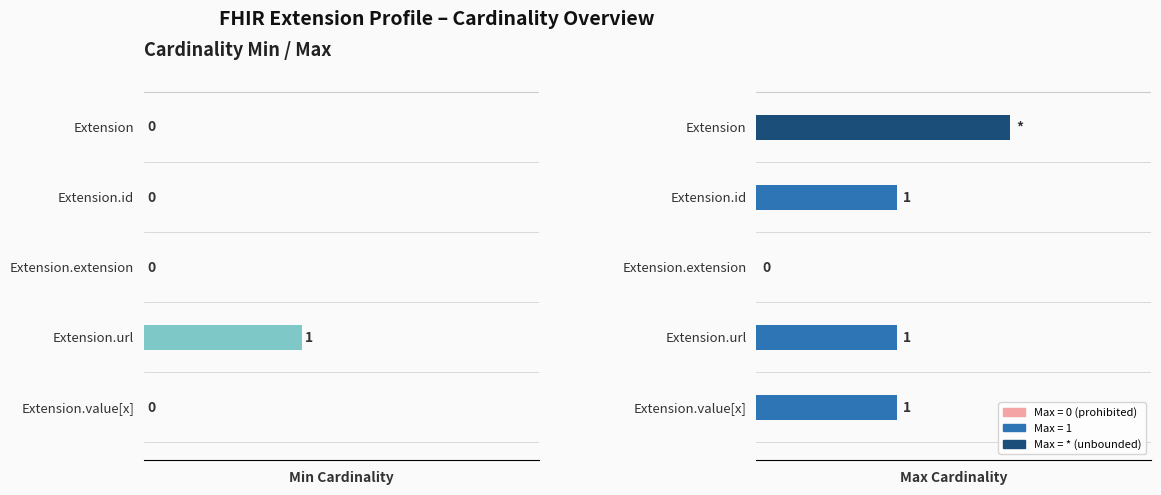

How many values in the Min Cardinality series exceed 0?

1